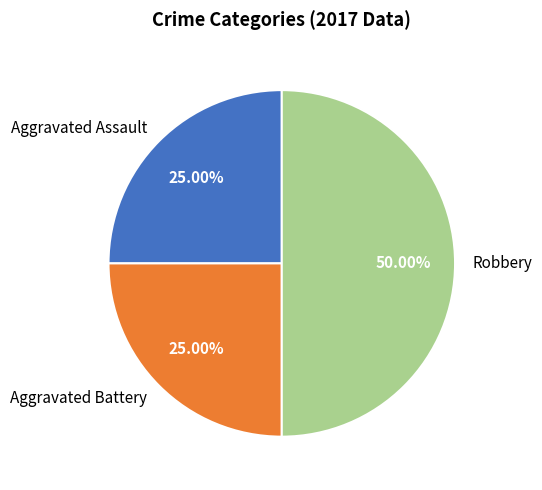

Does Aggravated Battery account for over 50% of the chart?

No